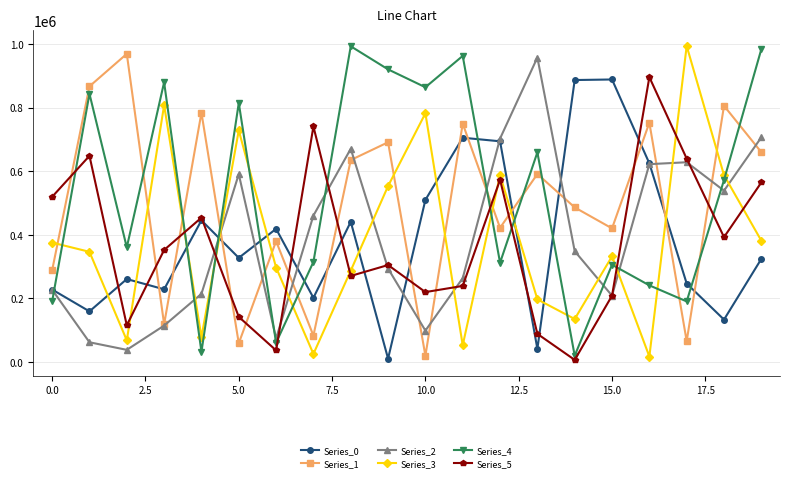

What are all the series names shown in the legend?

Series_0, Series_1, Series_2, Series_3, Series_4, Series_5